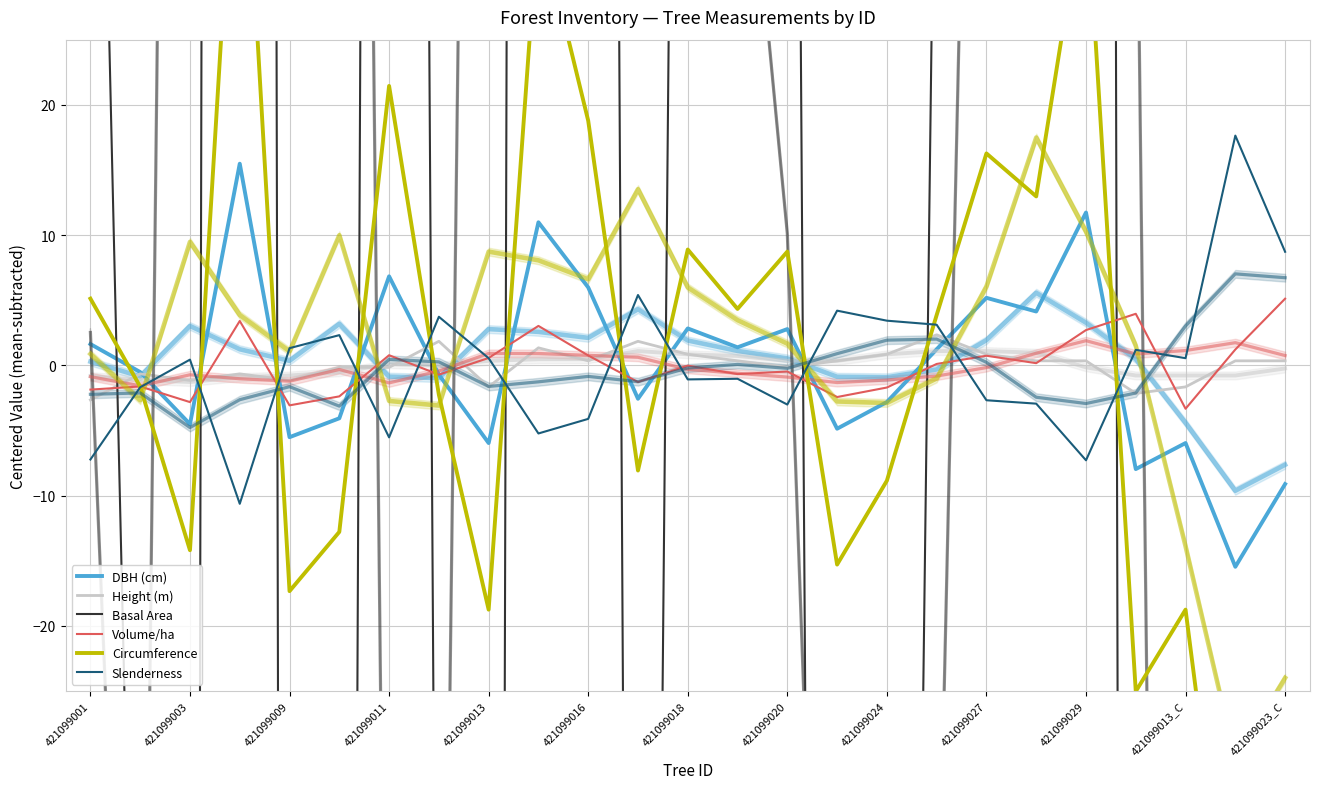

In Basal Area, how many points are lower than both neighbors (excluding endpoints)?

9